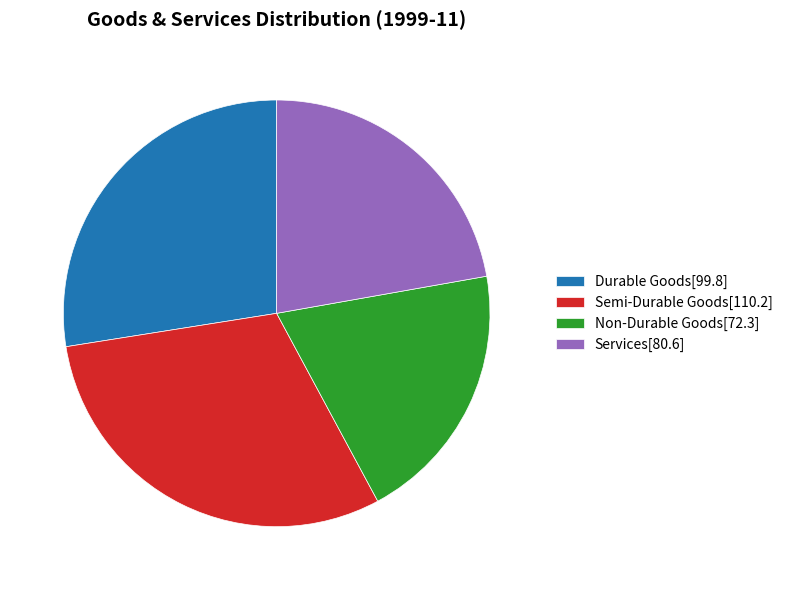

Do Semi-Durable Goods and Durable Goods together represent more than half of the pie?

Yes